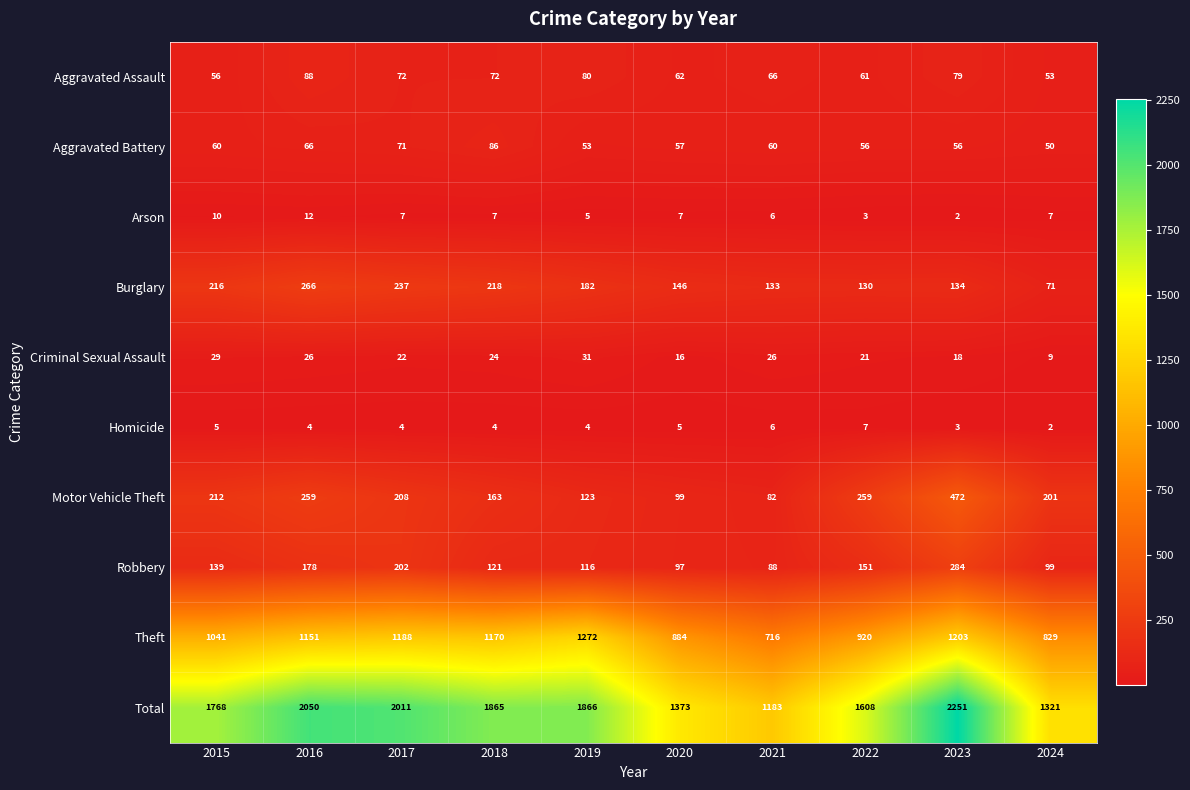

What is the difference between the highest and lowest values at 2020?

1368